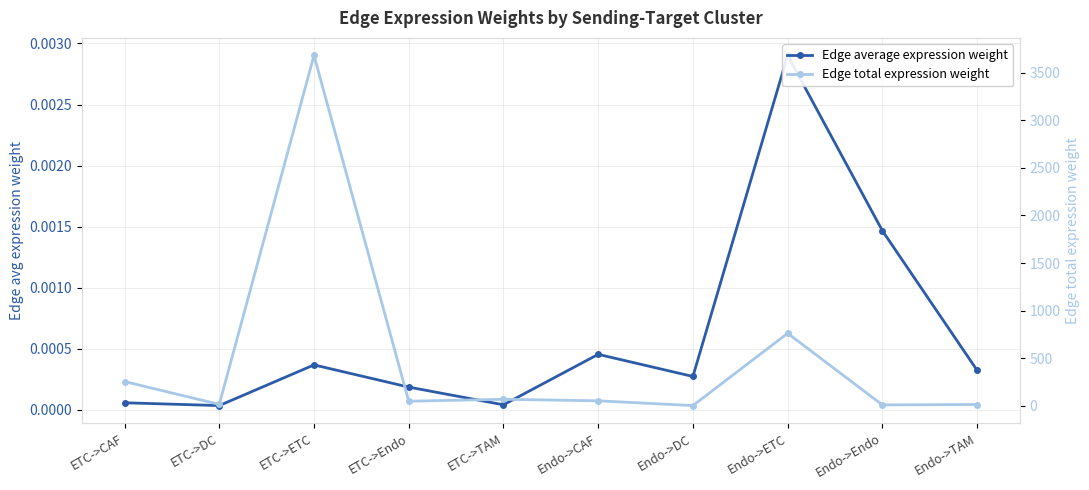

What is the difference between the Edge total expression weight values at ETC->ETC and Endo->ETC?

2918.8